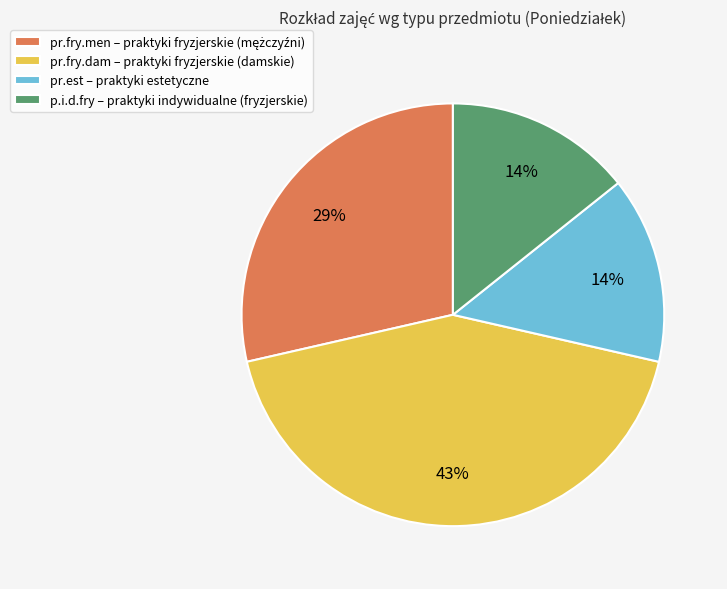

Is the sum of p.i.d.fry – praktyki indywidualne (fryzjerskie) and pr.est – praktyki estetyczne greater than half?

No